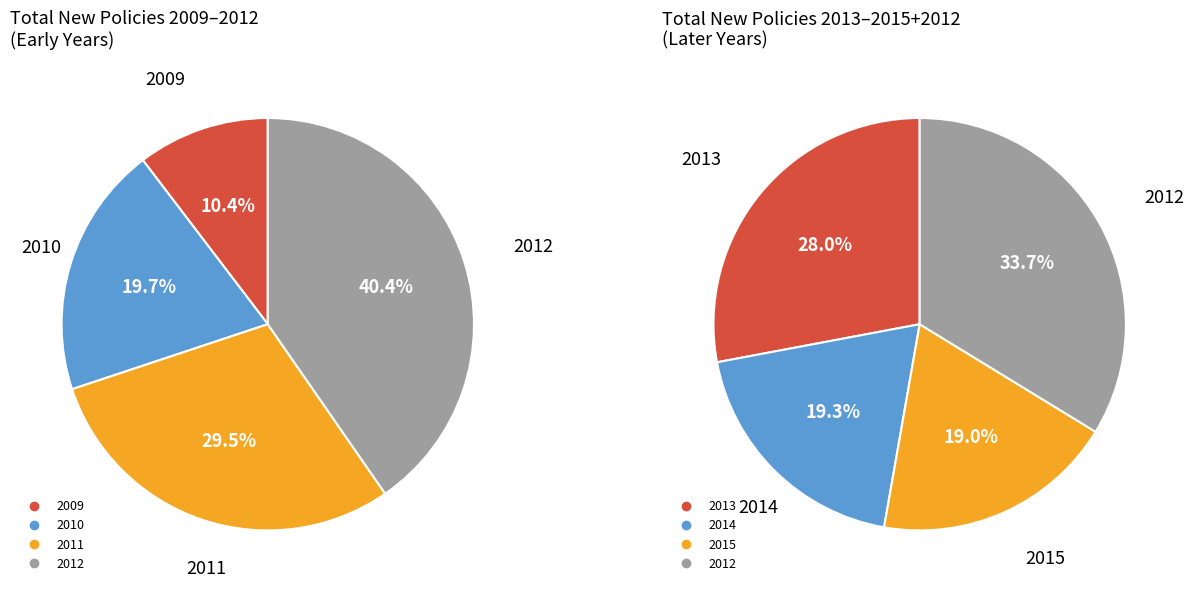

What is the difference between the highest and lowest values at 2009?

8998